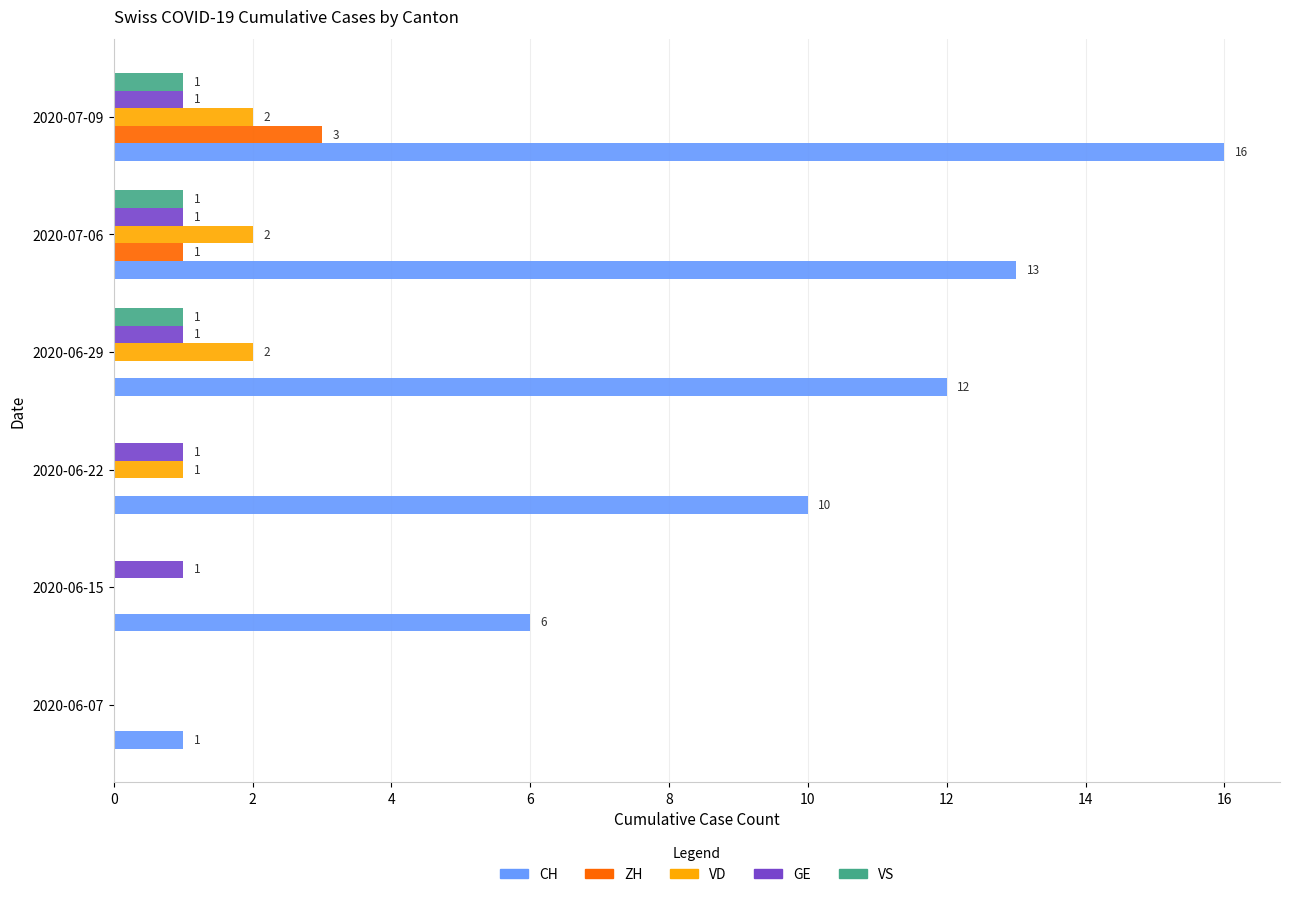

Which series has the largest total across all categories?

CH